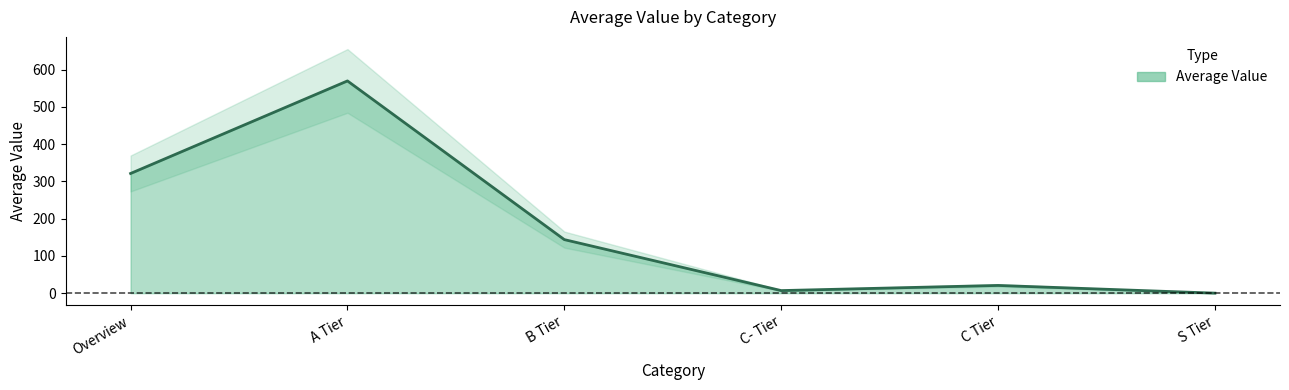

At which category does the chart reach its minimum across all series?

S Tier